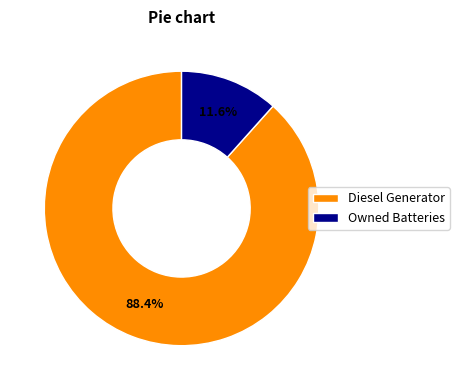

Count the number of slices in the pie.

2